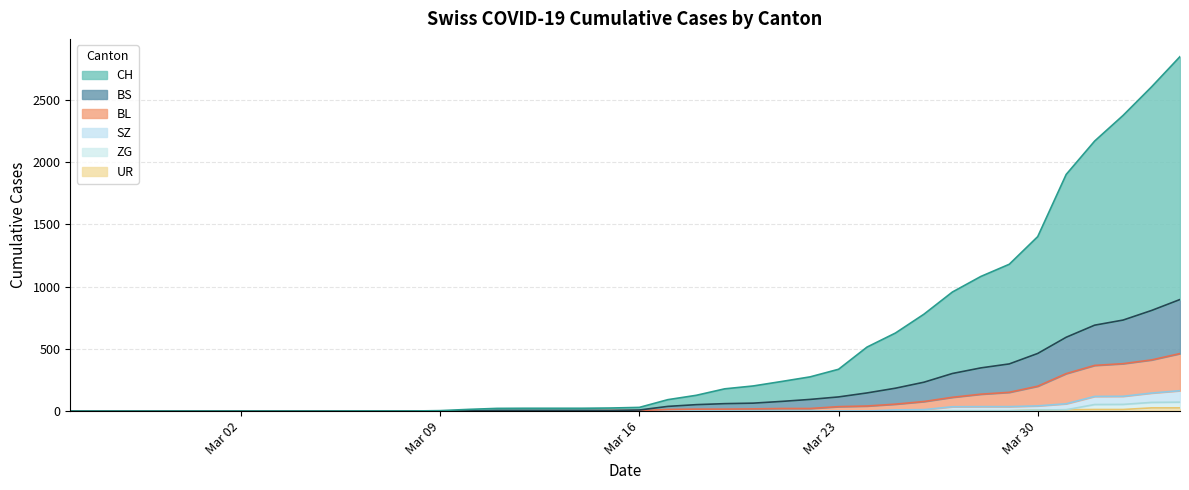

The value of BL at Mar 16 is 7. True or false?

False